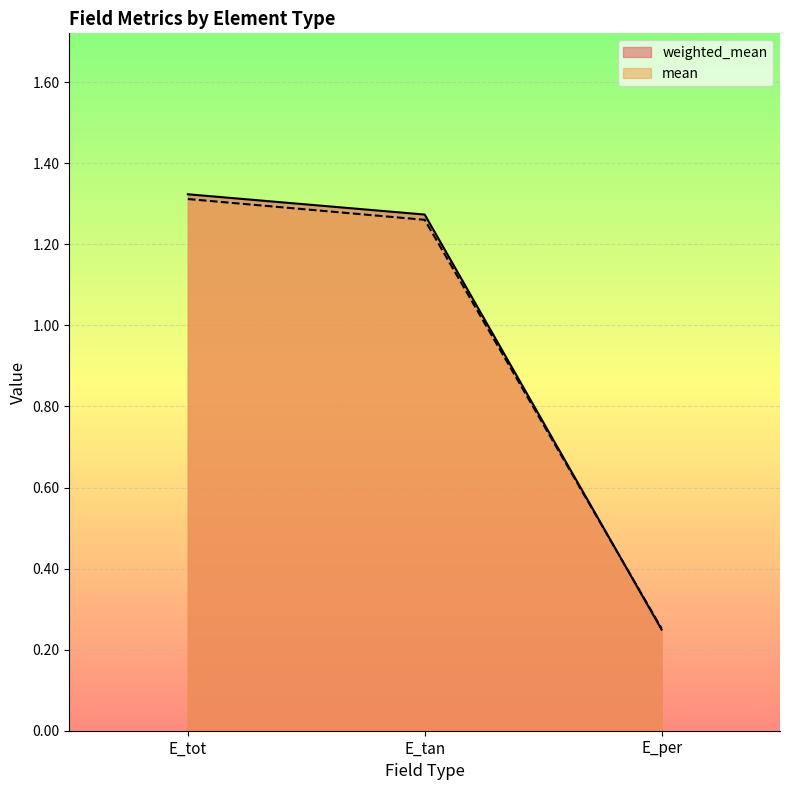

At which label does mean reach its minimum?

E_per